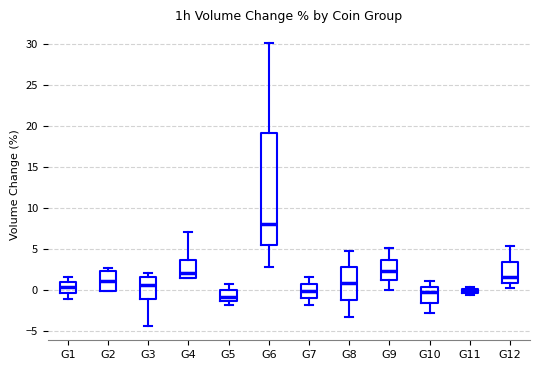

Where does the lower whisker of the box for G10 end on the y-axis? The values are not printed on the chart, so give them approximately, as read against the axis.

-2.5